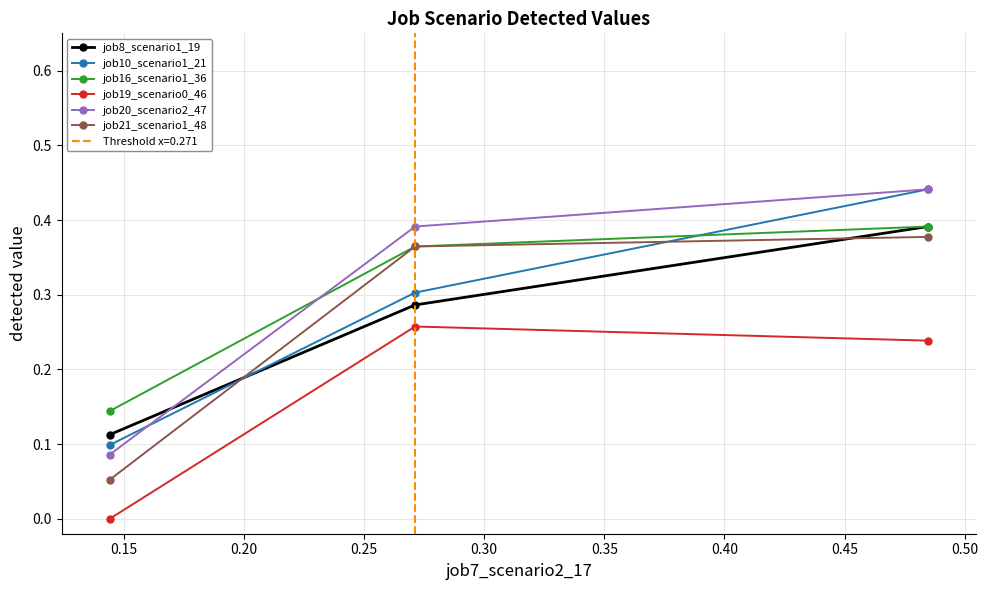

What is the minimum value for job20_scenario2_47?

0.1